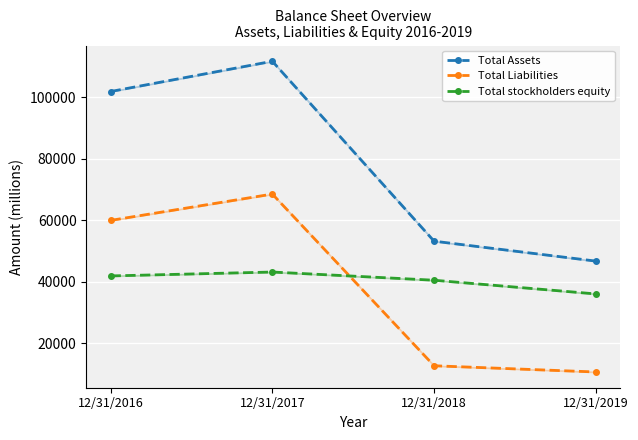

Which category has the highest value across all series?

12/31/2017